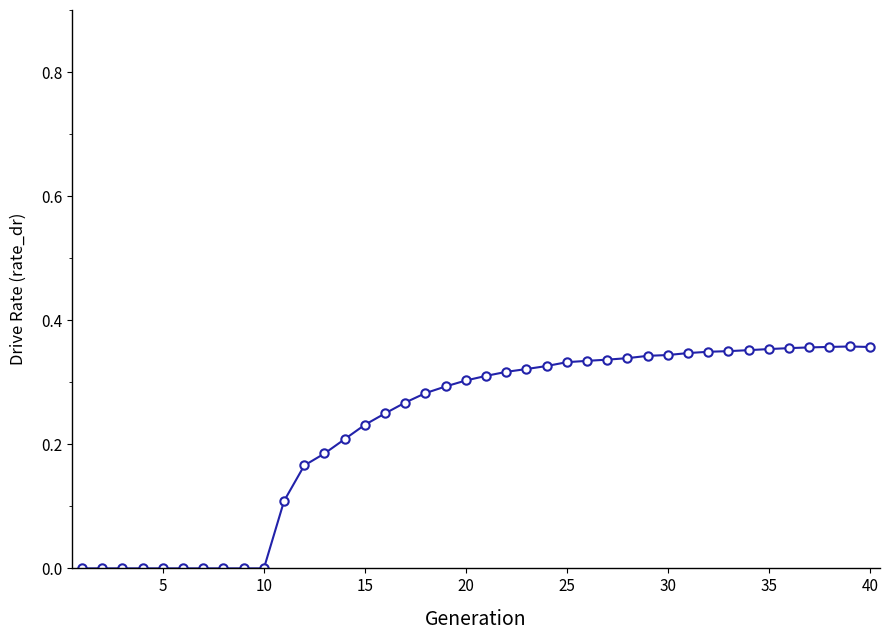

True or false: there are more than 0 points higher than both neighbors.

True